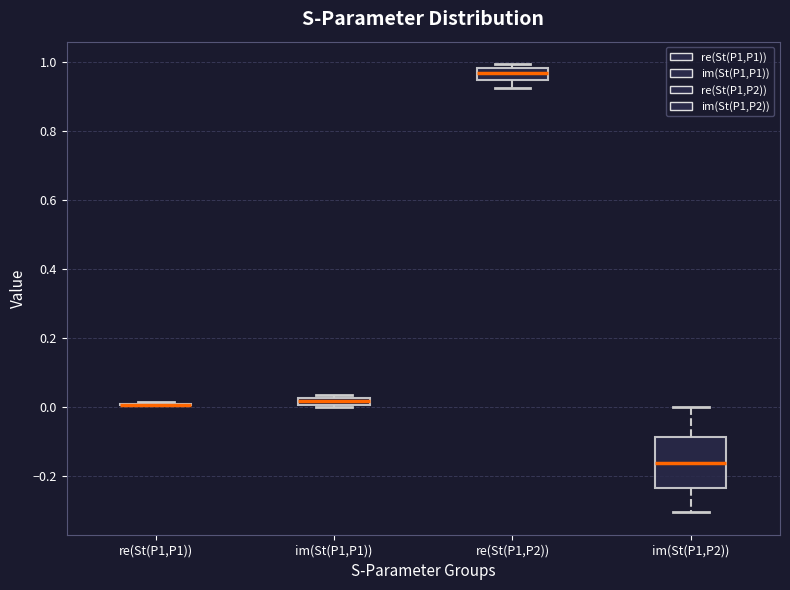

Which box is the tallest, from its lower edge to its upper edge?

im(St(P1,P2))